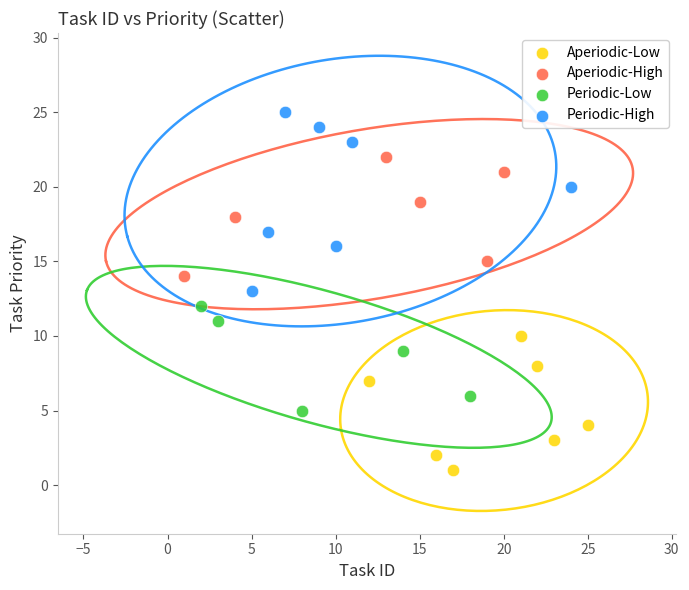

Which series has the largest Y range (max minus min)?

Periodic-High